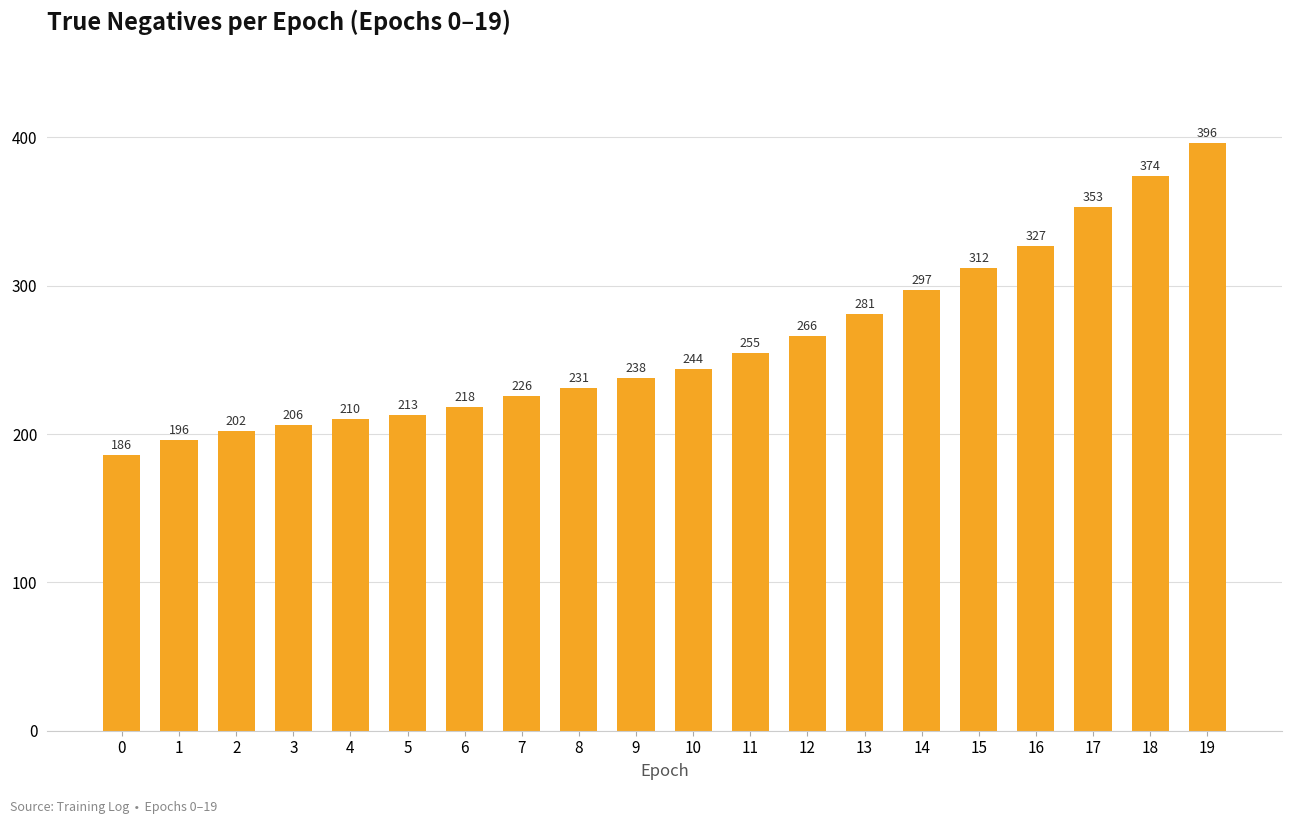

Rank the categories by value from lowest to highest.

0, 1, 2, 3, 4, 5, 6, 7, 8, 9, 10, 11, 12, 13, 14, 15, 16, 17, 18, 19